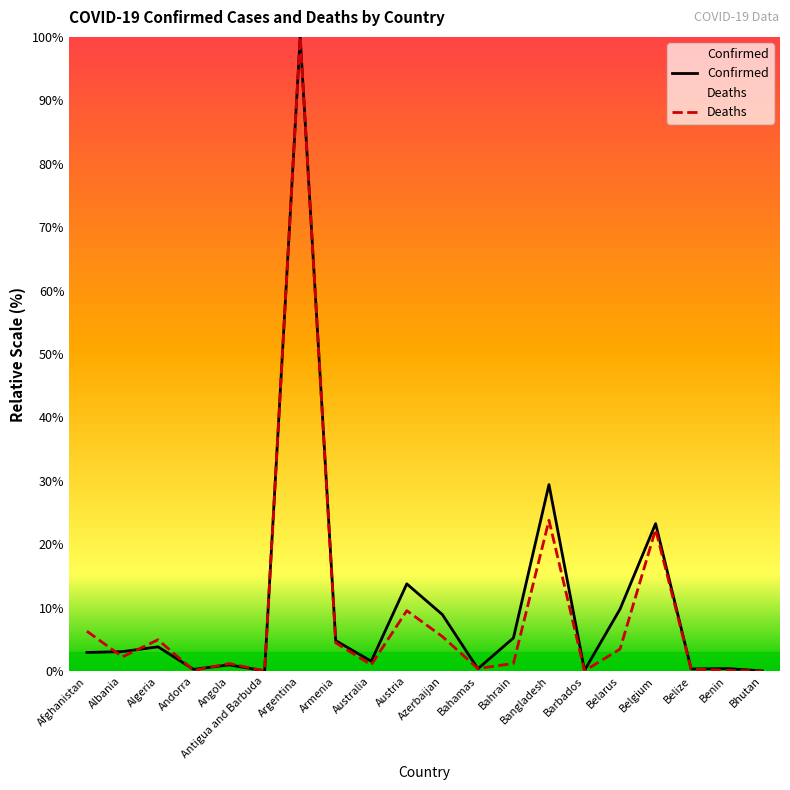

How many times do Deaths and Confirmed cross each other?

6